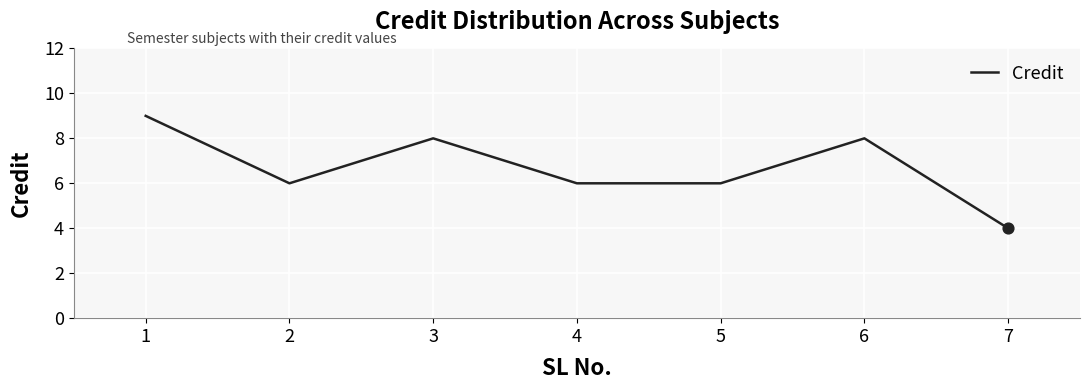

Between 1 and 7, which is larger?

1